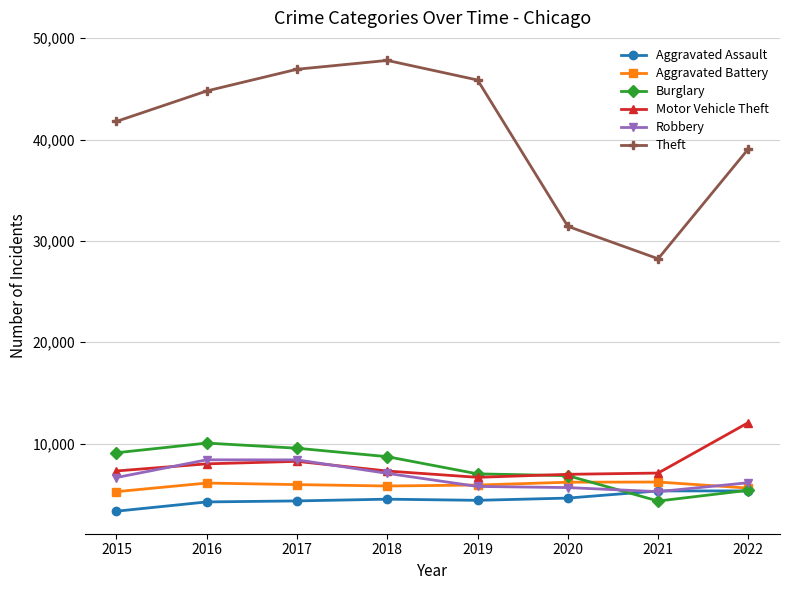

What is the greatest value displayed?

47801